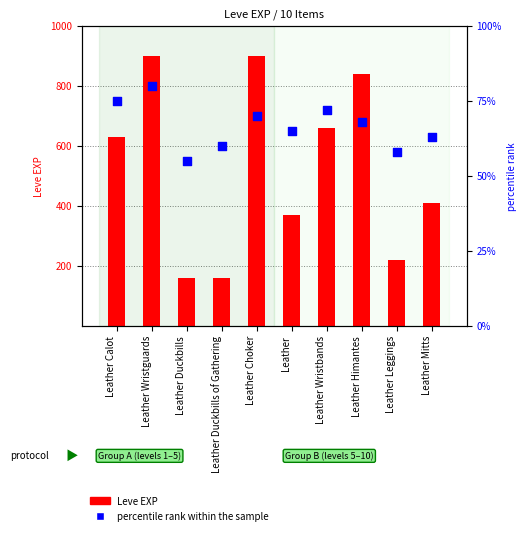

At how many categories does at least one series exceed 185?

8